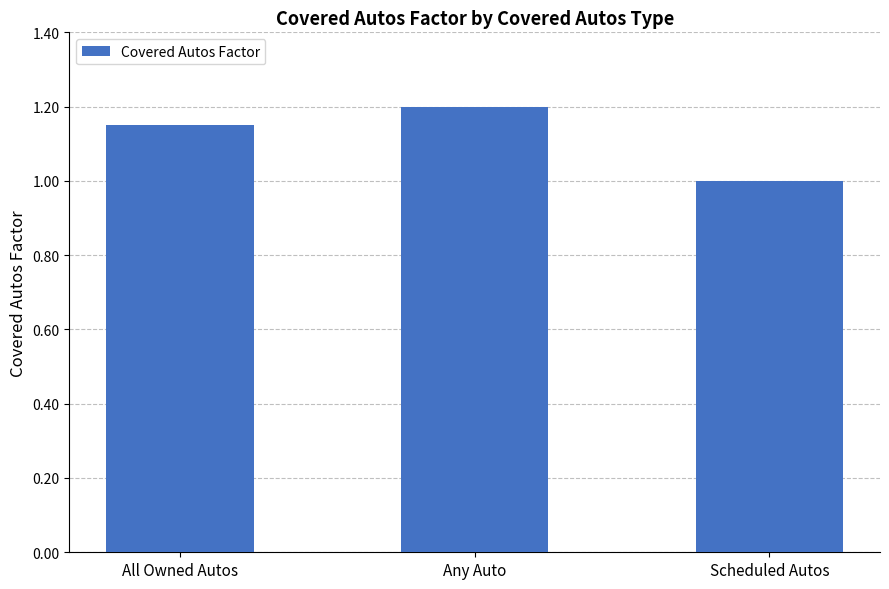

How many bars are there in total?

3